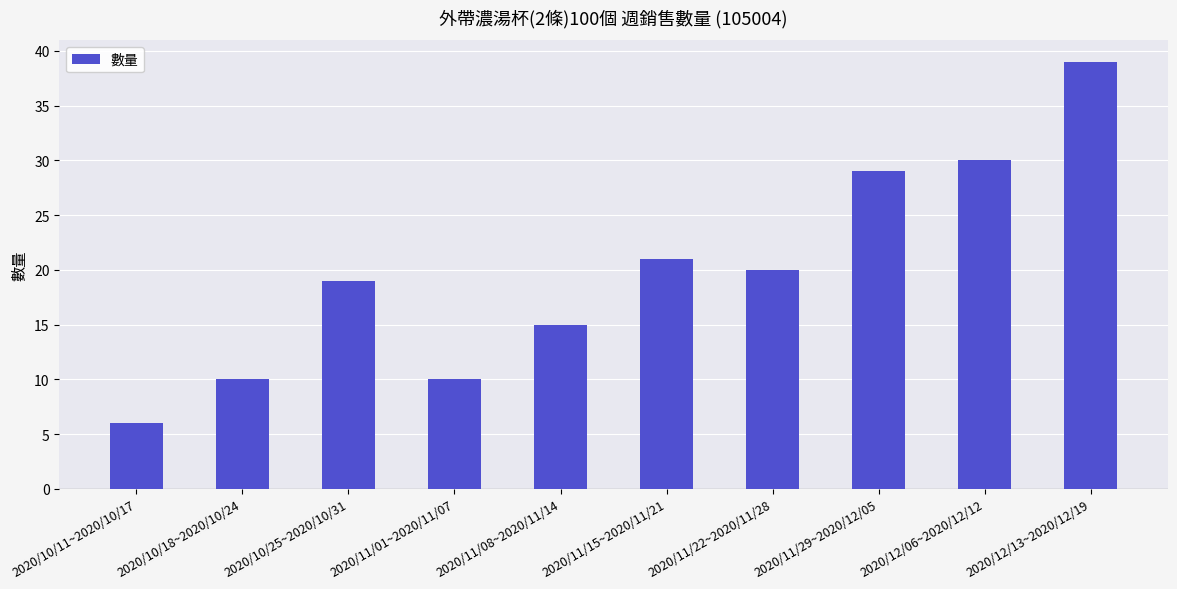

Count the number of data series in this chart.

1